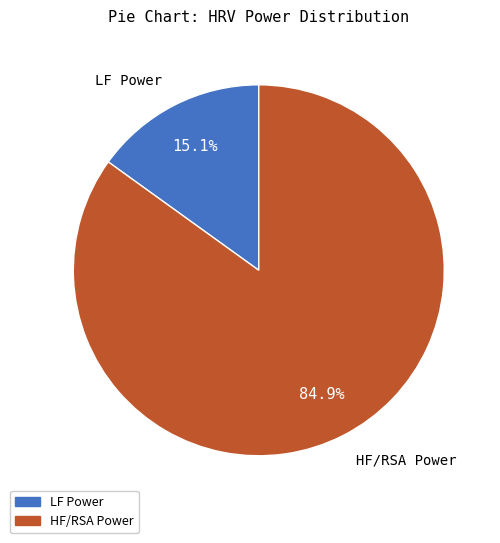

Is there a majority slice in this chart?

Yes